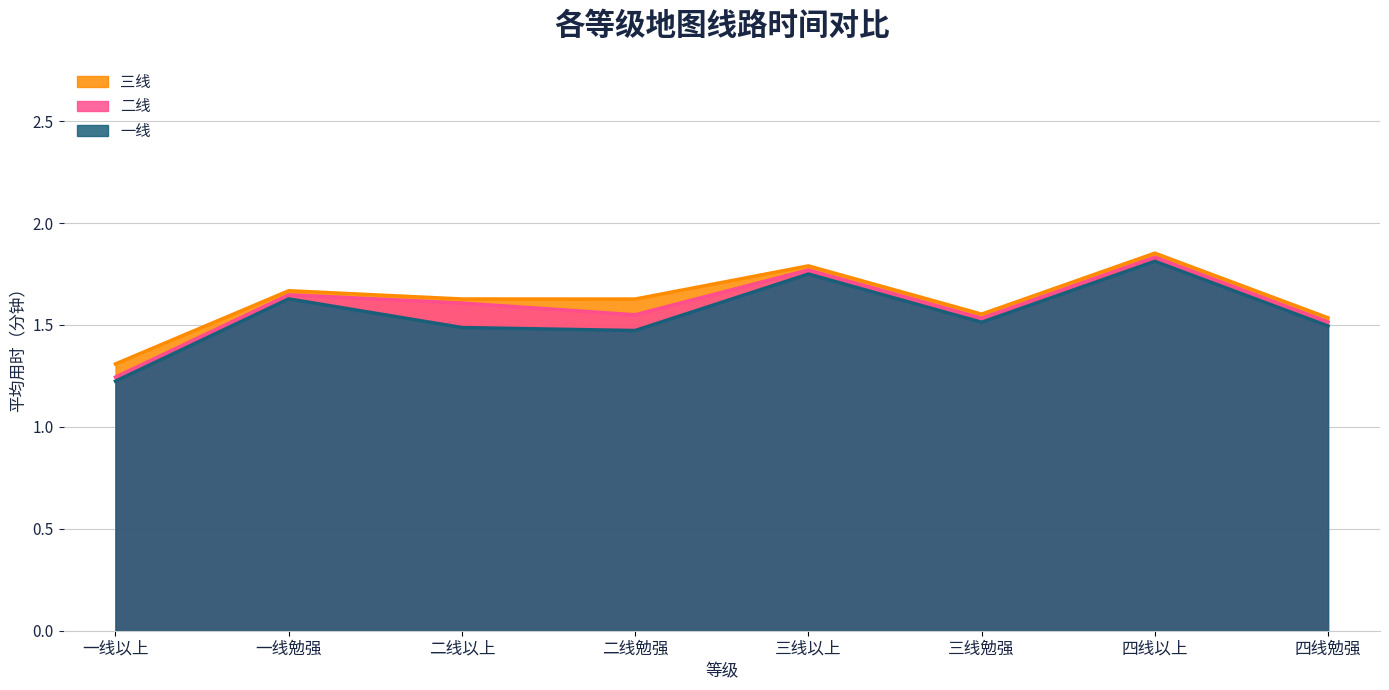

Rank the series by their maximum value, from highest to lowest.

三线, 二线, 一线